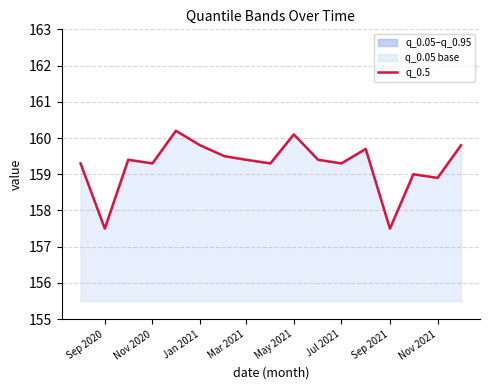

True or false: the data shows 85.8 at May 2021.

False